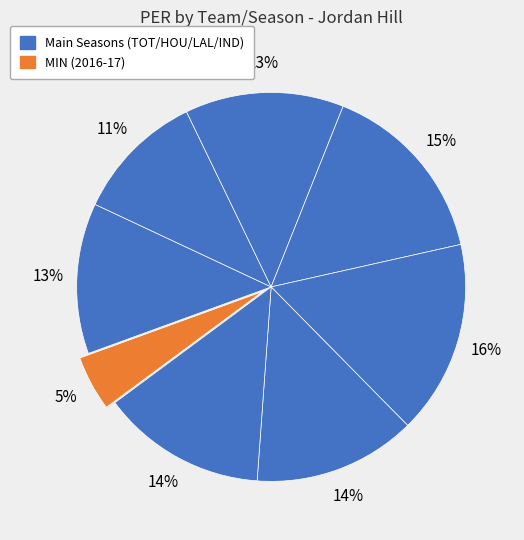

Is there a majority slice in this chart?

No